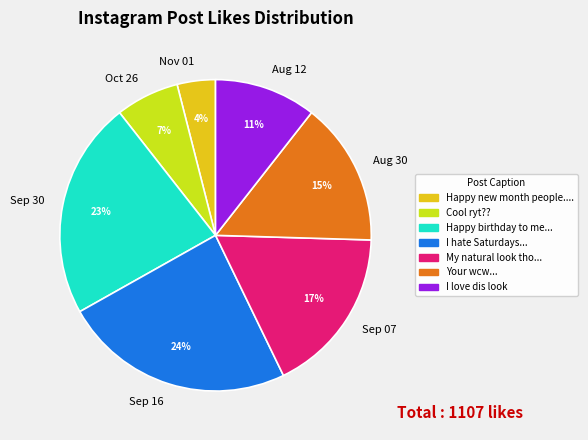

Count the number of slices in the pie.

7